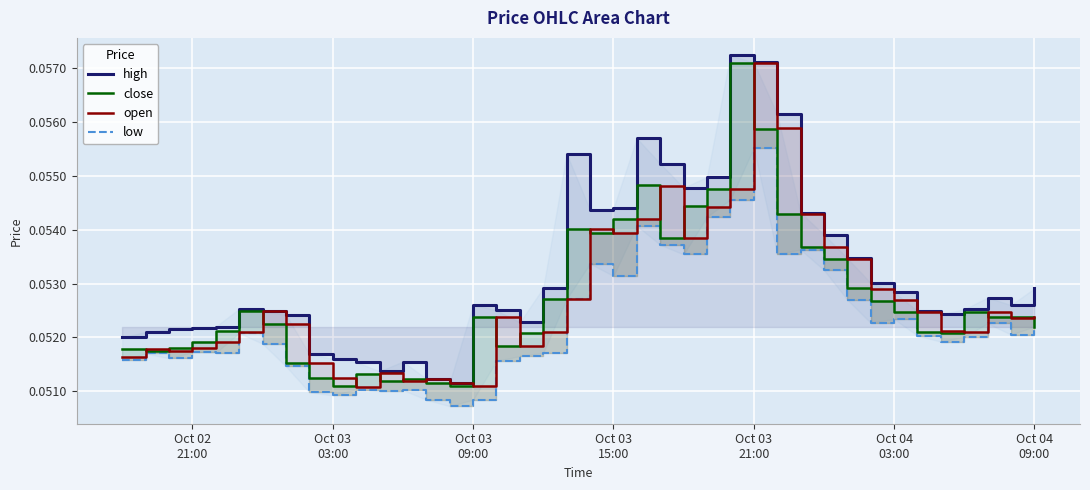

Count the close values in the range 0 to 1.

40